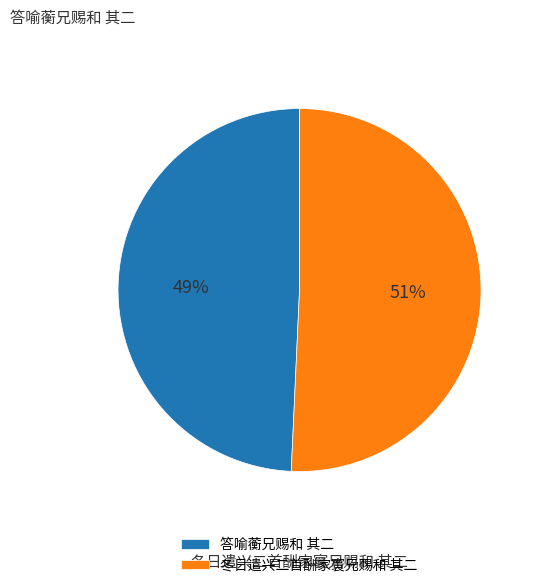

To the nearest percent, what is the combined percentage of 冬日遣兴二首酬家寰兄赐和 其二 and 答喻蘅兄赐和 其二?

100%